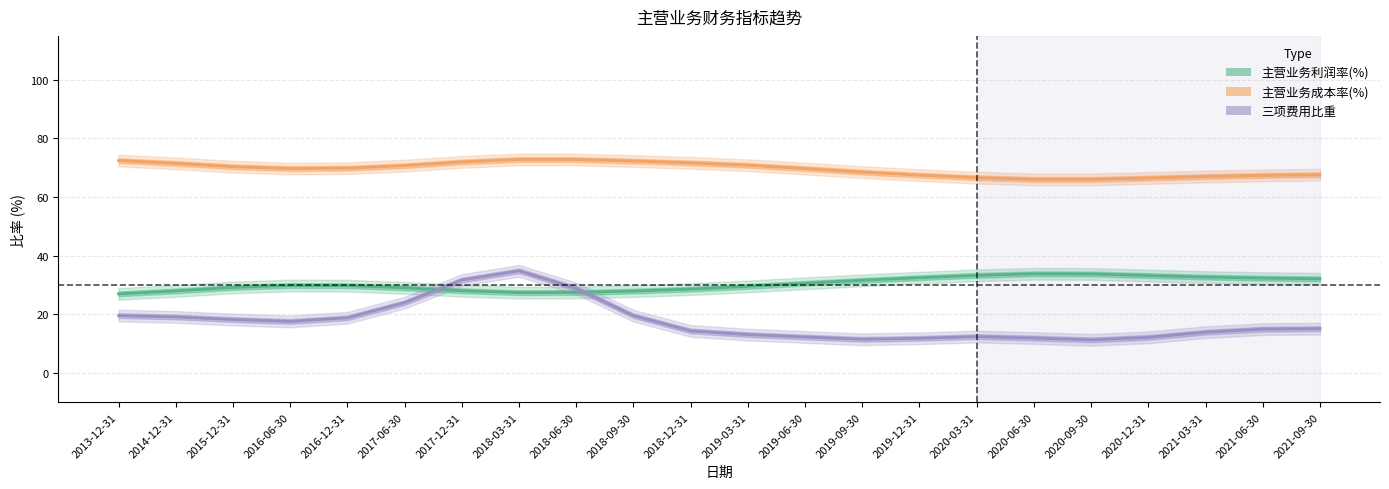

At 2020-09-30, list the series in order from largest to smallest.

主营业务成本率(%), 主营业务利润率(%), 三项费用比重